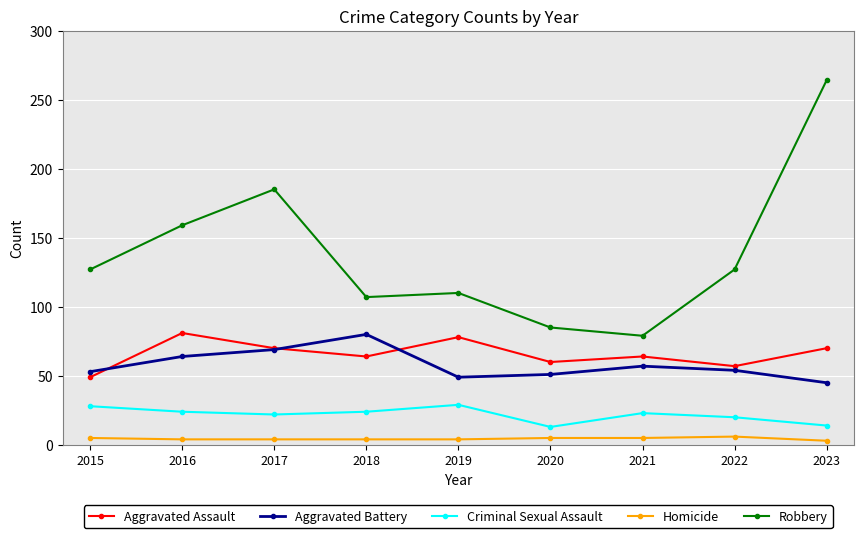

How many lines are shown in the chart?

5